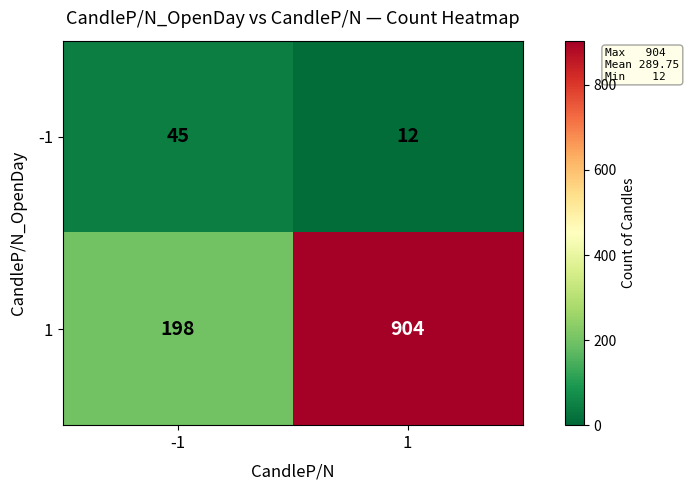

Which series has the largest total across all categories?

1